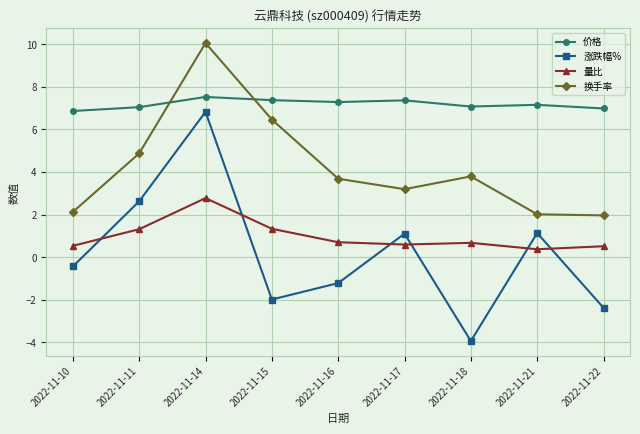

True or false: 换手率 and 涨跌幅% intersect in this chart.

False